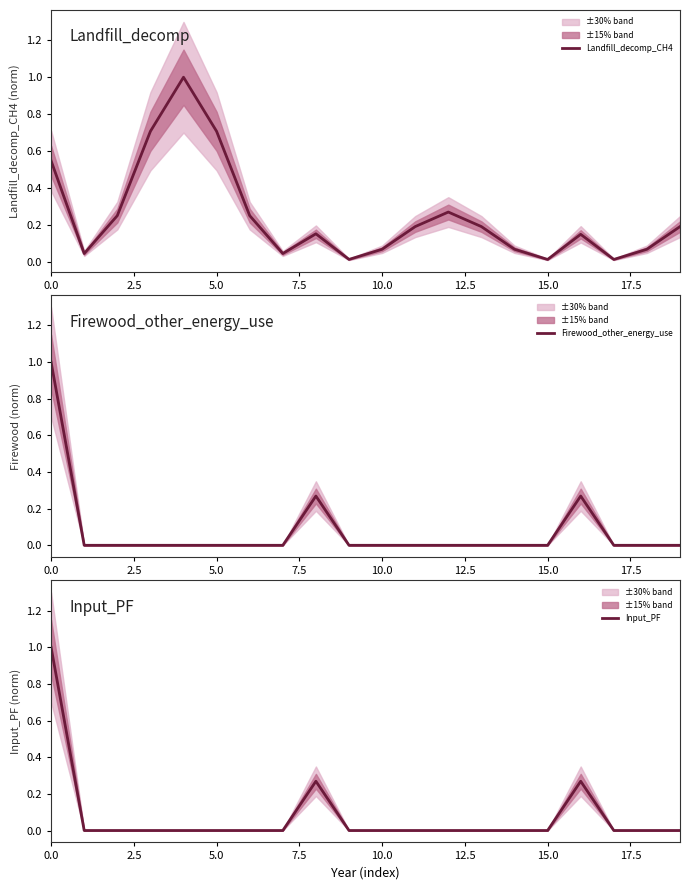

What is the value of the Landfill_decomp_CH4 point at the 12th from the left?

0.2